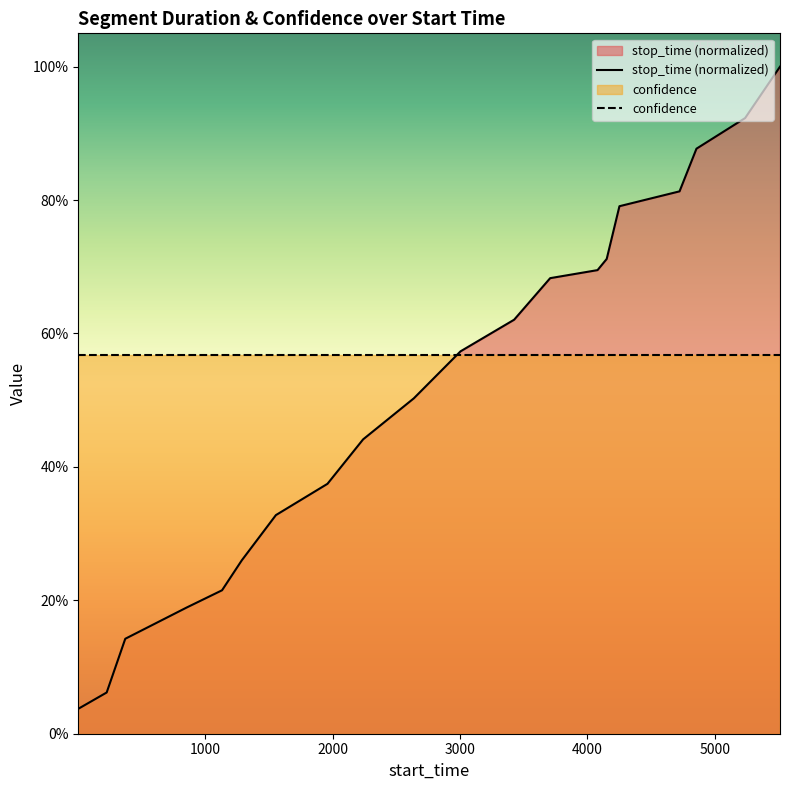

List the series in order of their peak value, highest first.

stop_time (normalized), confidence